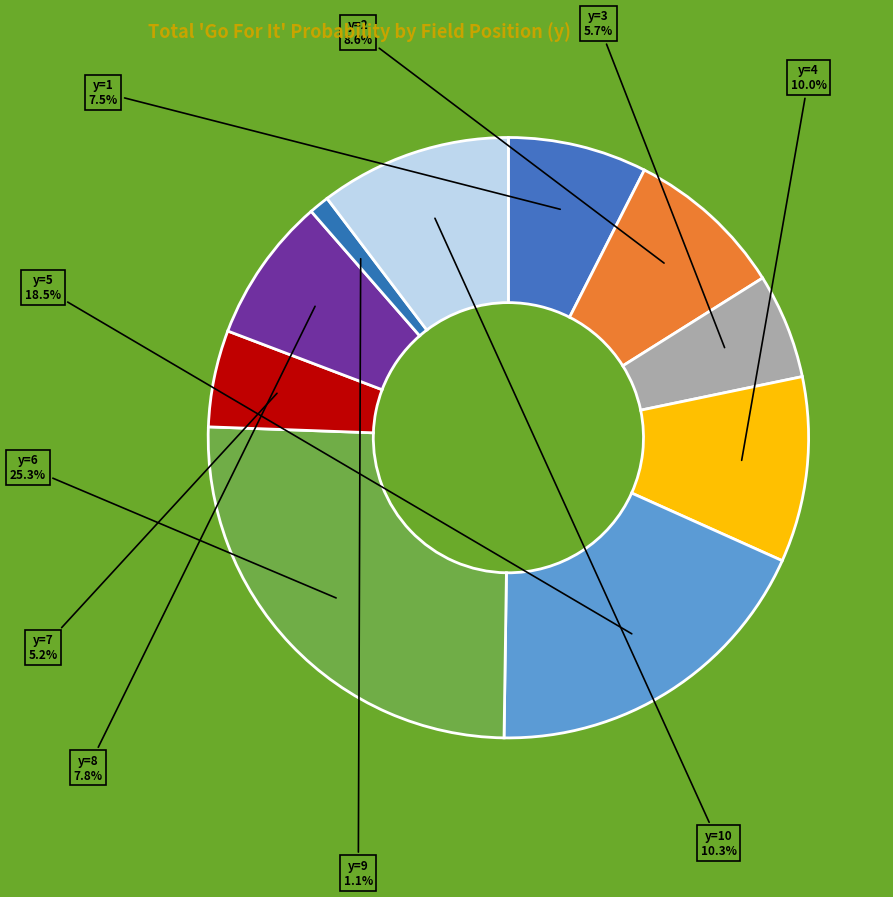

Is there any slice that represents more than half of the pie?

No